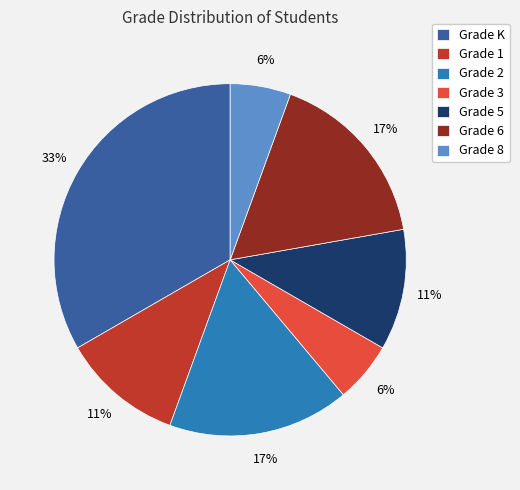

How many slices are in this pie chart?

7